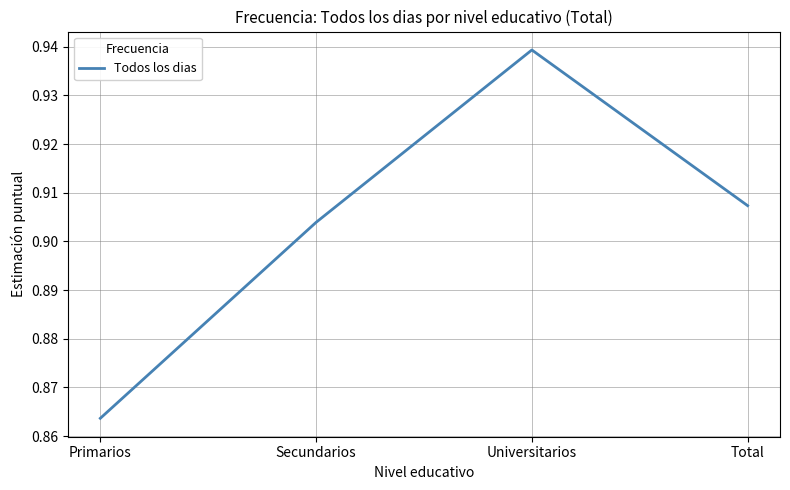

The chart shows a value of 0.3 at Secundarios. True or false?

False